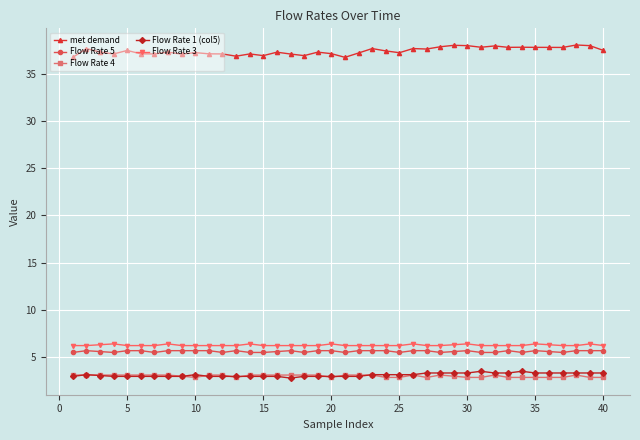

True or false: Flow Rate 5 has more than 2 interior local peaks.

True